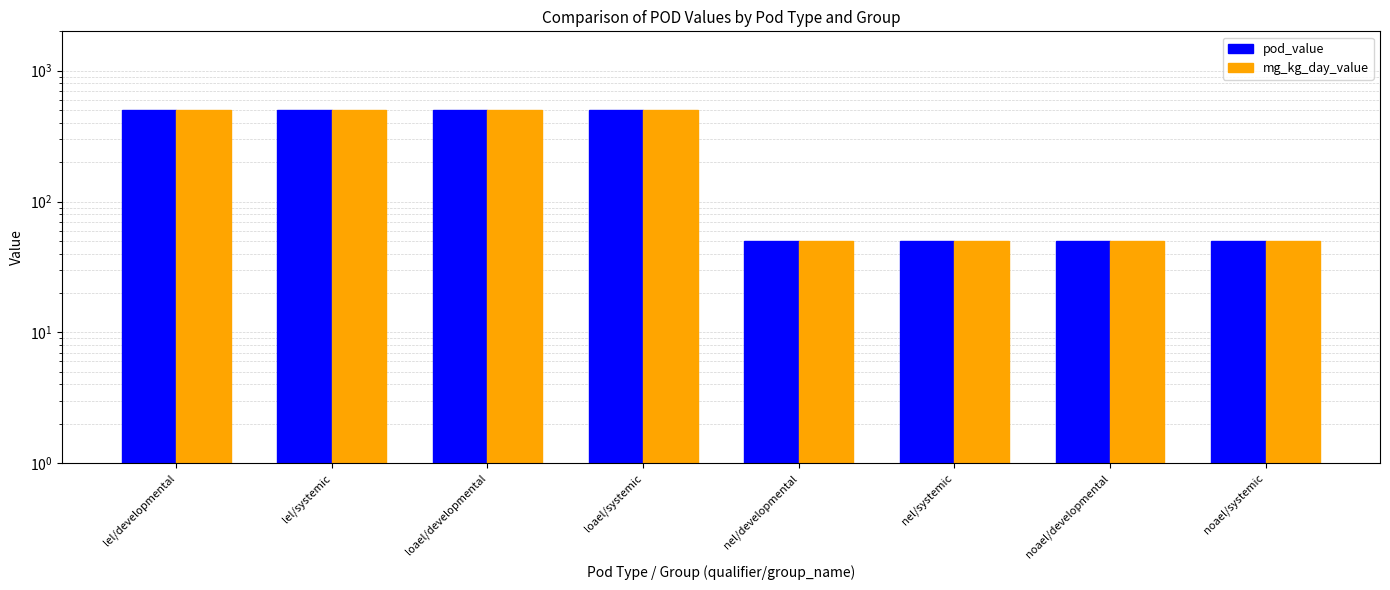

Which series changed the most between lel/developmental and loael/systemic?

pod_value